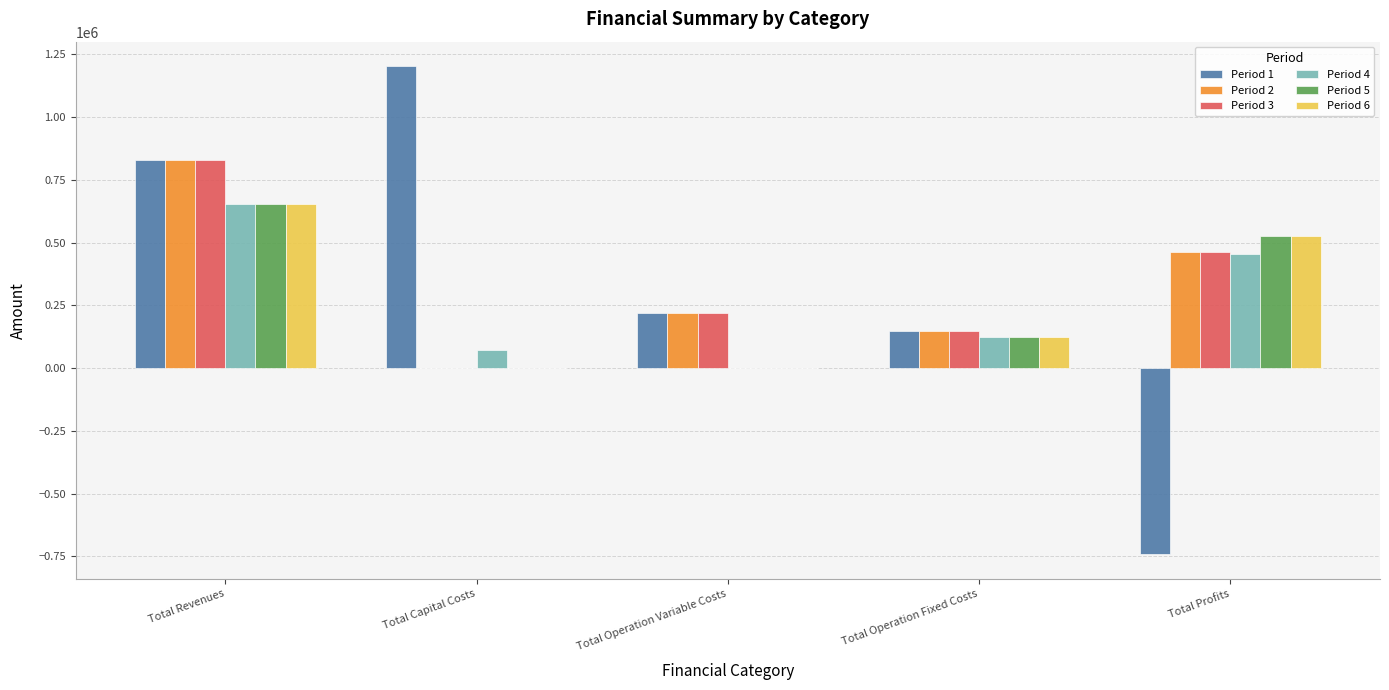

Is it true that Period 3 equals 828572.2 at Total Revenues?

True